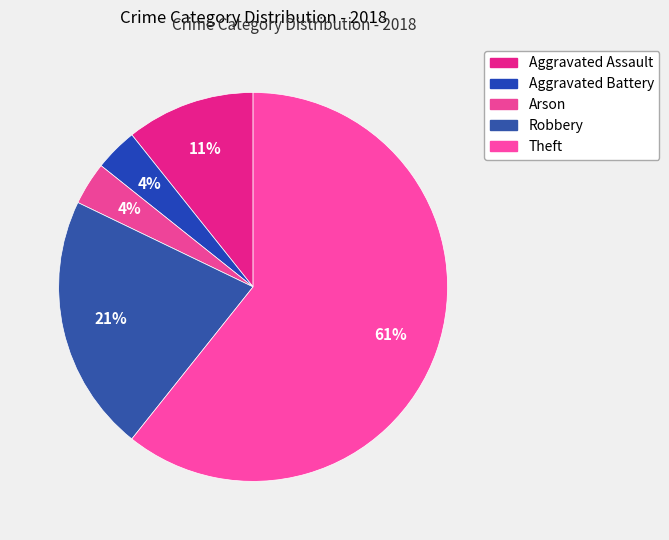

Count the number of slices in the pie.

5